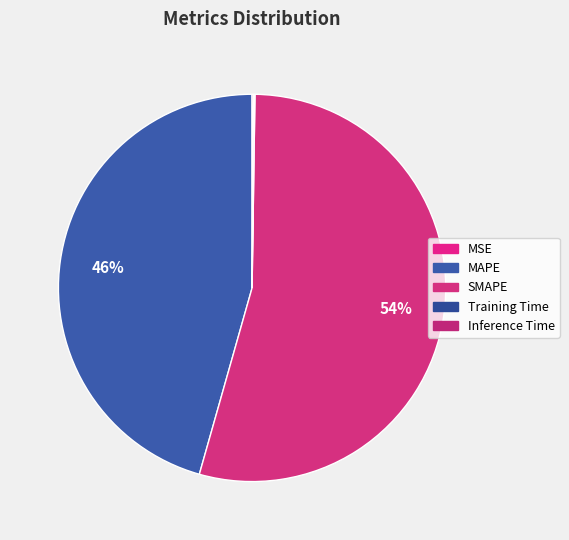

Rank the categories by value from highest to lowest.

SMAPE, MAPE, Inference Time, Training Time, MSE